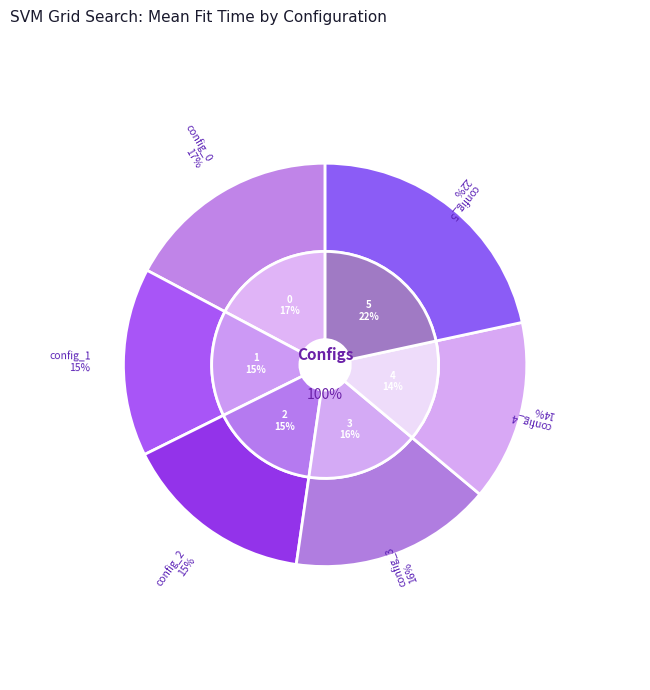

To the nearest percent, what is the combined percentage of 1 and 0?

32%